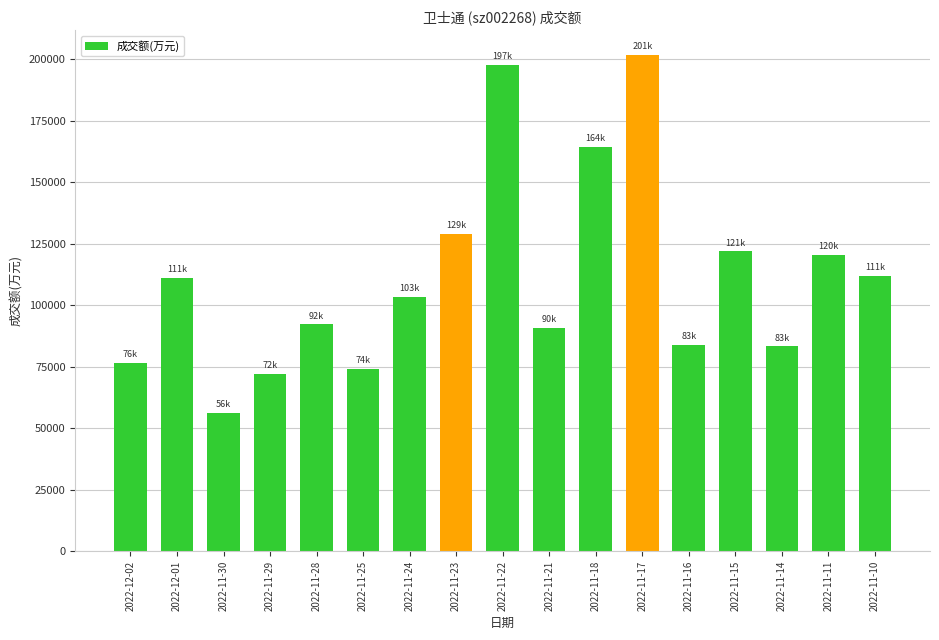

Are the bars grouped side by side (vs. stacked)?

No